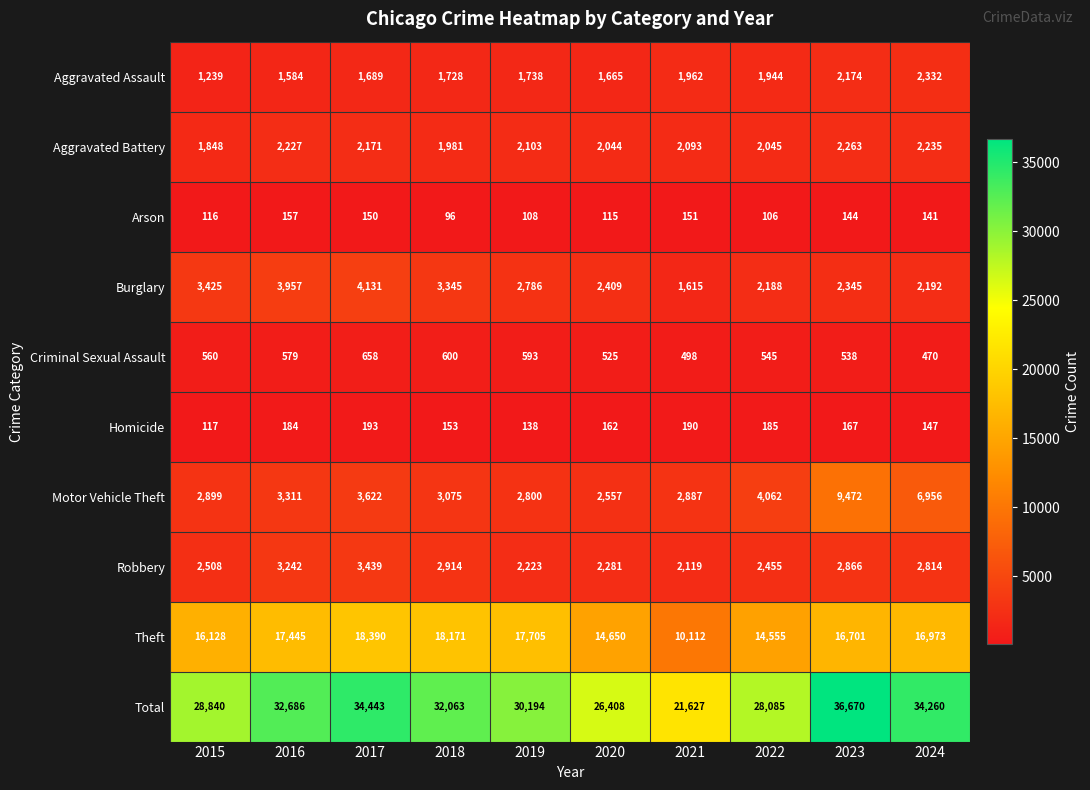

At which label is Robbery closest to 2779?

2024